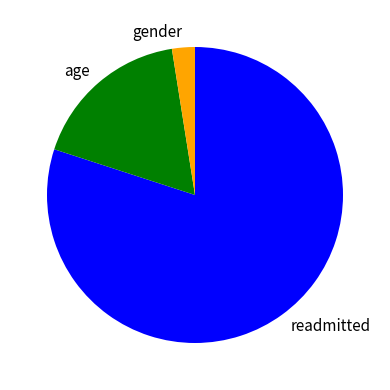

Is it true that readmitted is 80% of the pie?

True